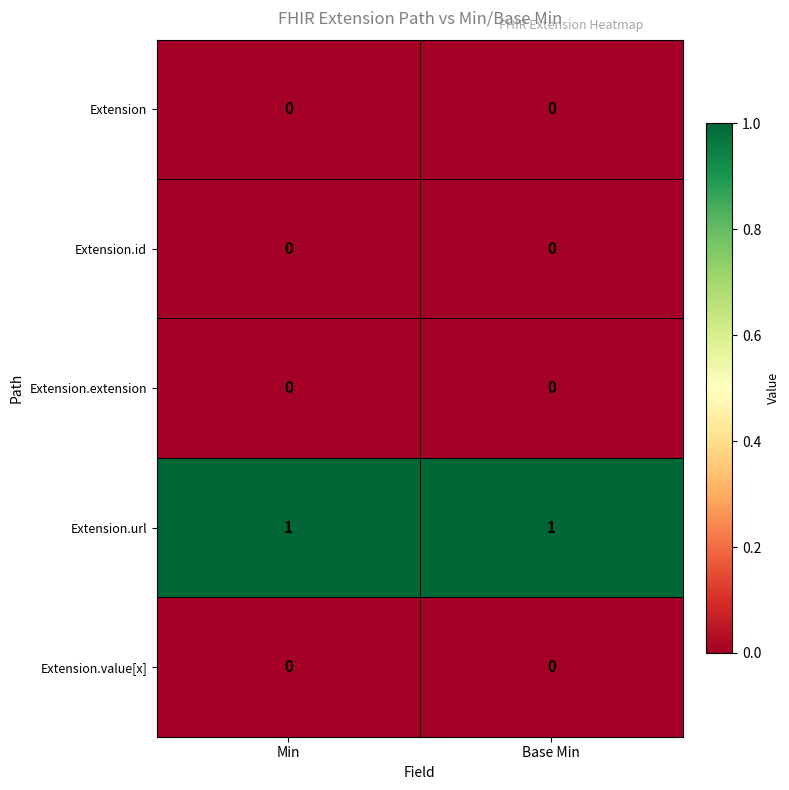

Count the number of categories in the chart.

2